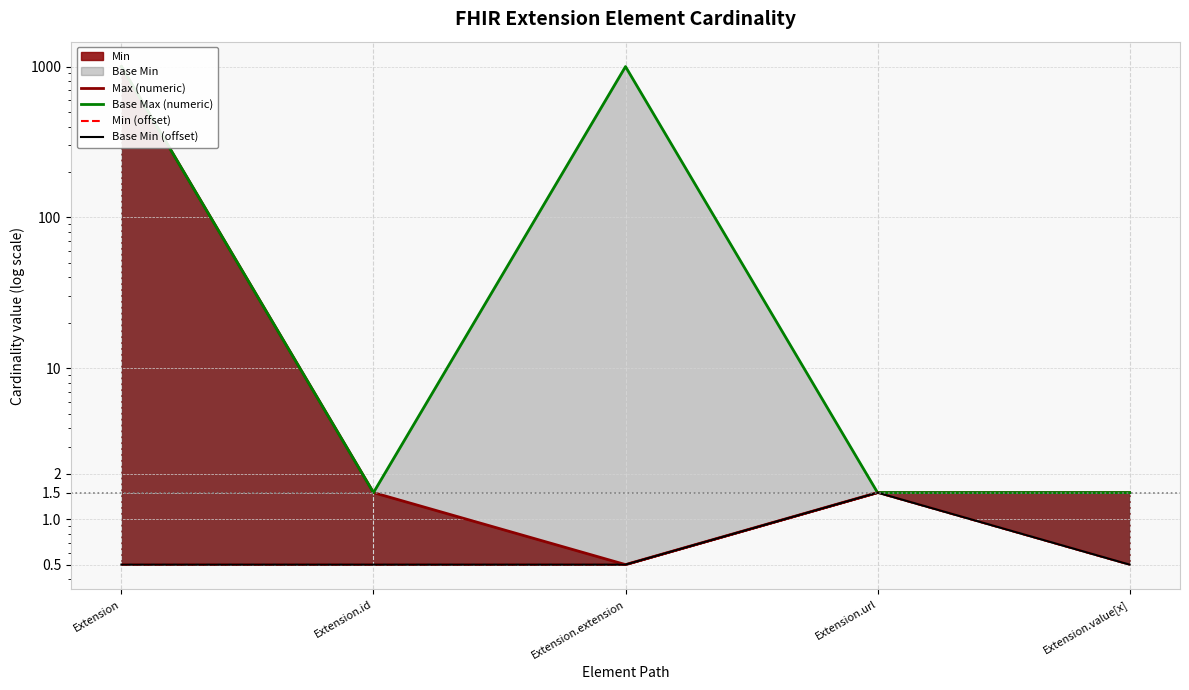

Which label corresponds to the smallest value in the chart?

Extension.extension